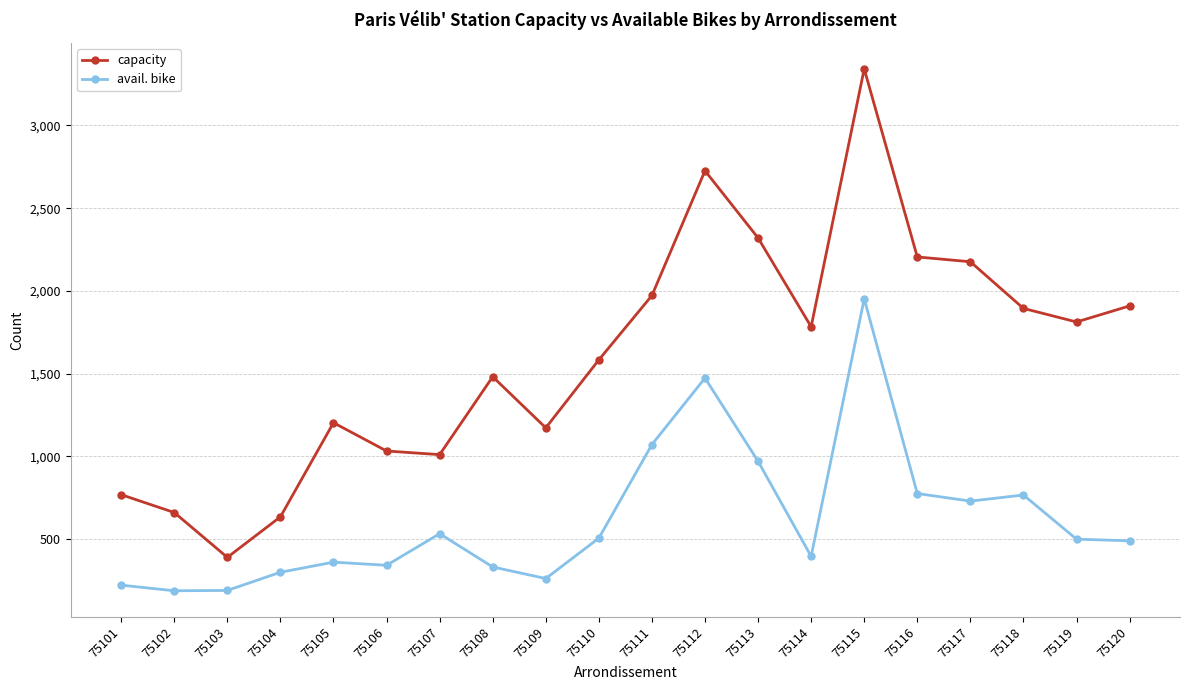

What is the value of the avail. bike point at the 17th from the left?

729